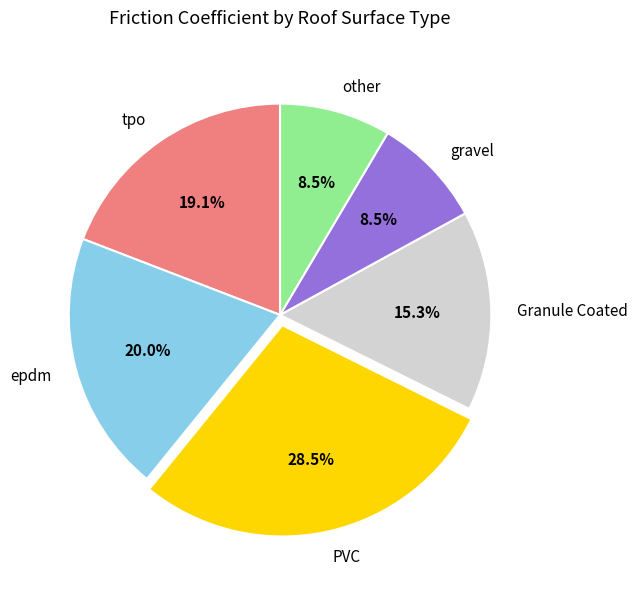

The tpo slice represents 5% of the pie. True or false?

False